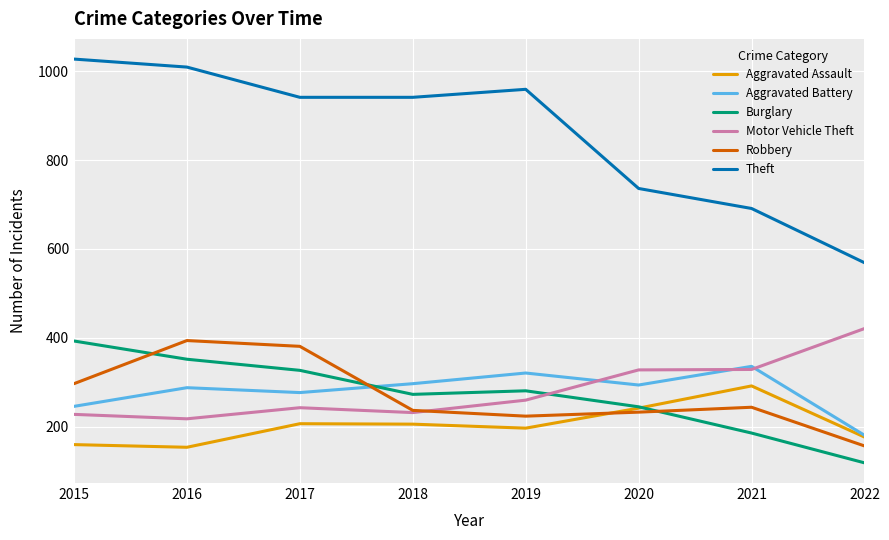

Between 2016 and 2021, which series saw the biggest shift?

Theft